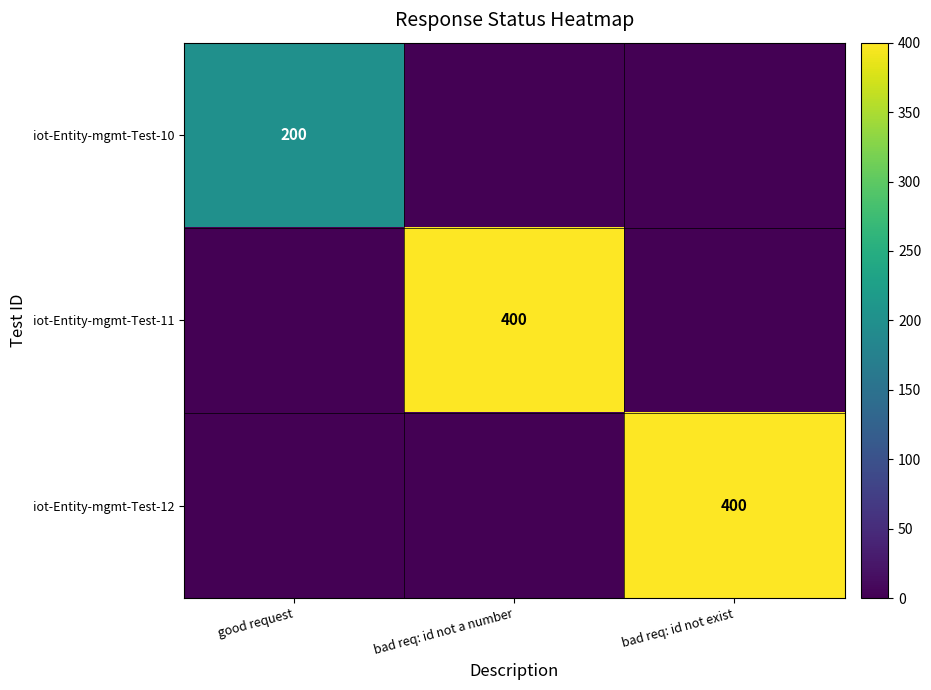

Count the number of categories in the chart.

3